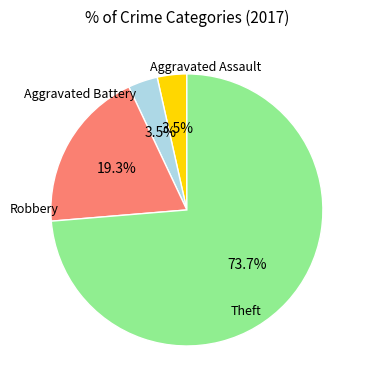

To the nearest percent, what percentage of the pie is Aggravated Assault?

4%